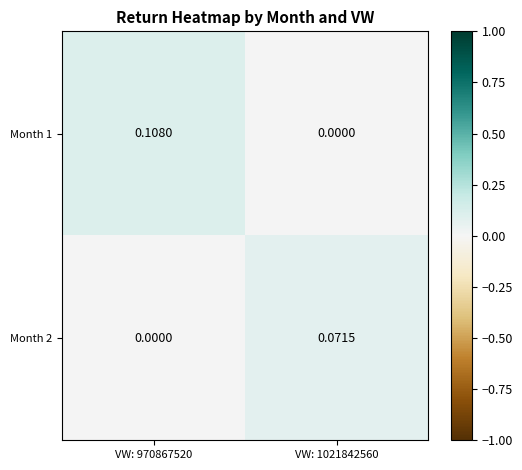

How many positive values does the Month 1 series have?

1